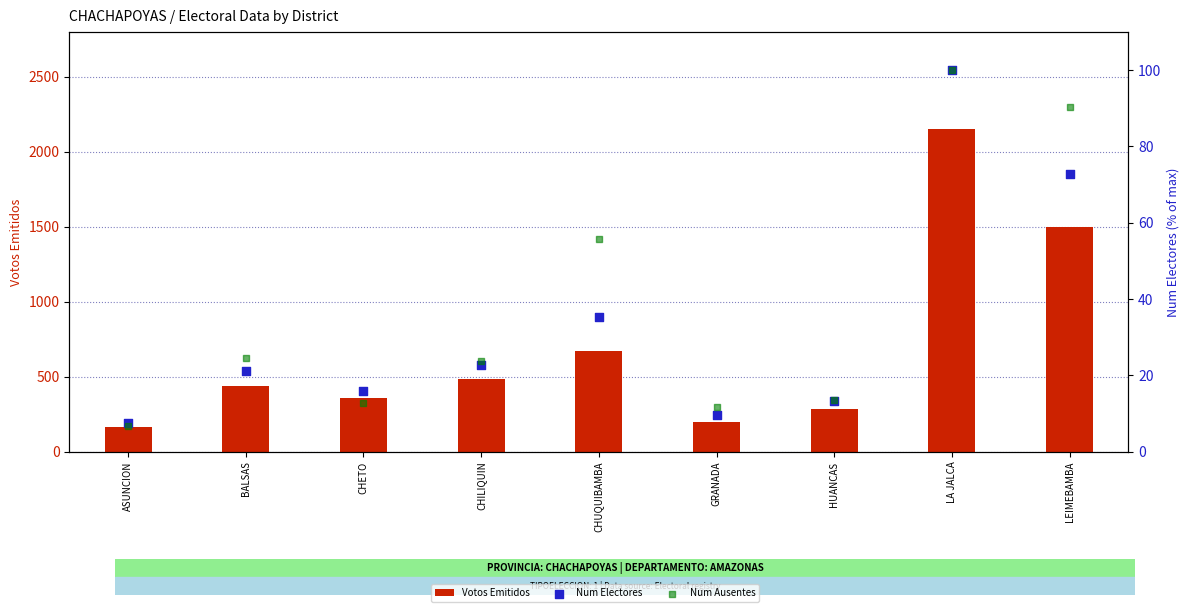

At how many categories does at least one series exceed 778?

2